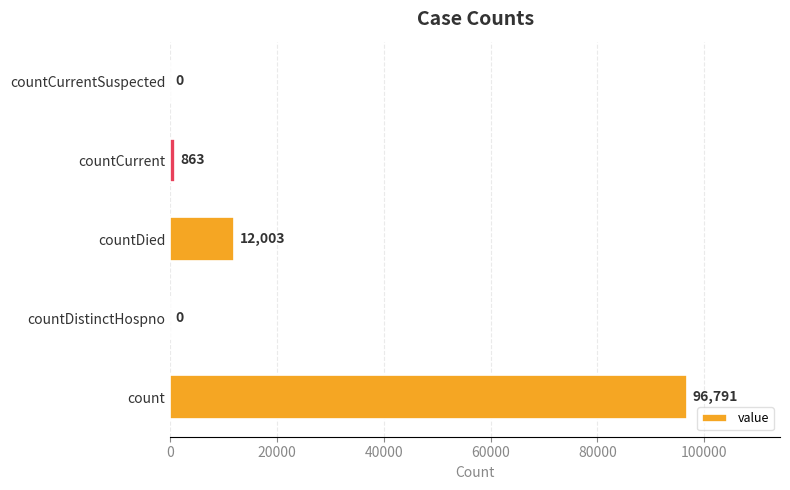

Reading bottom to top, extract all data points from this chart.

count=96791	countDistinctHospno=0	countDied=12003	countCurrent=863	countCurrentSuspected=0